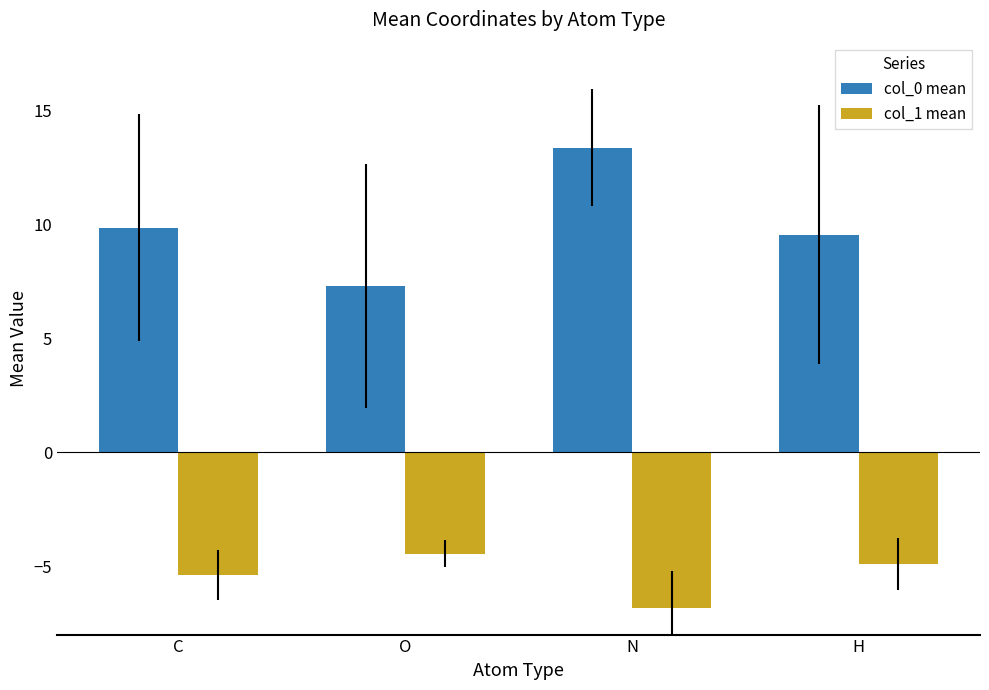

What is the label of the 3rd bar from the right?

O